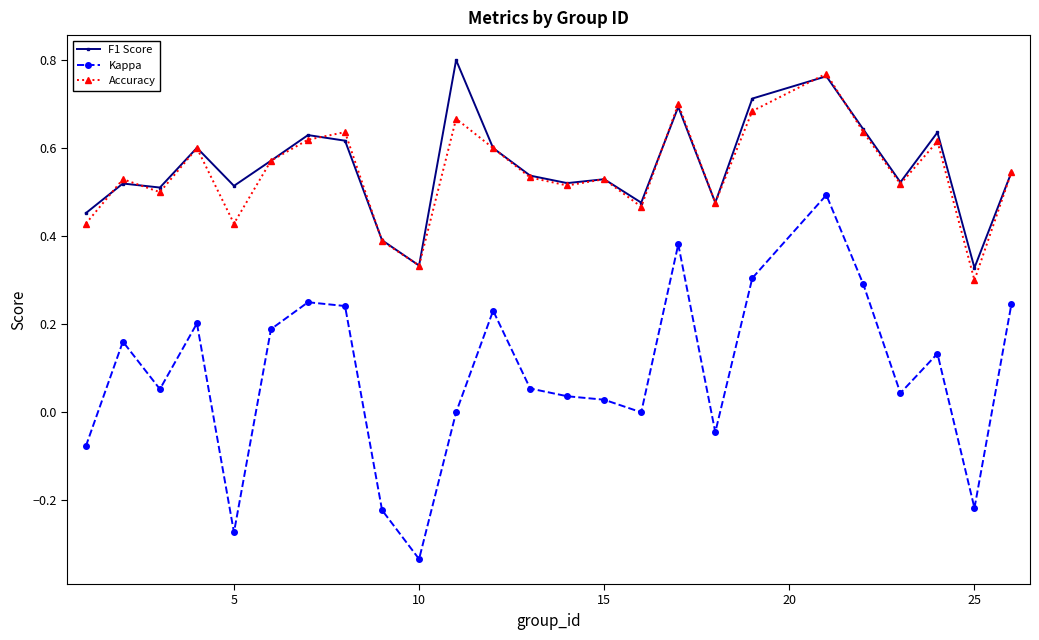

Count the F1 Score values in the range 0 to 1.

25